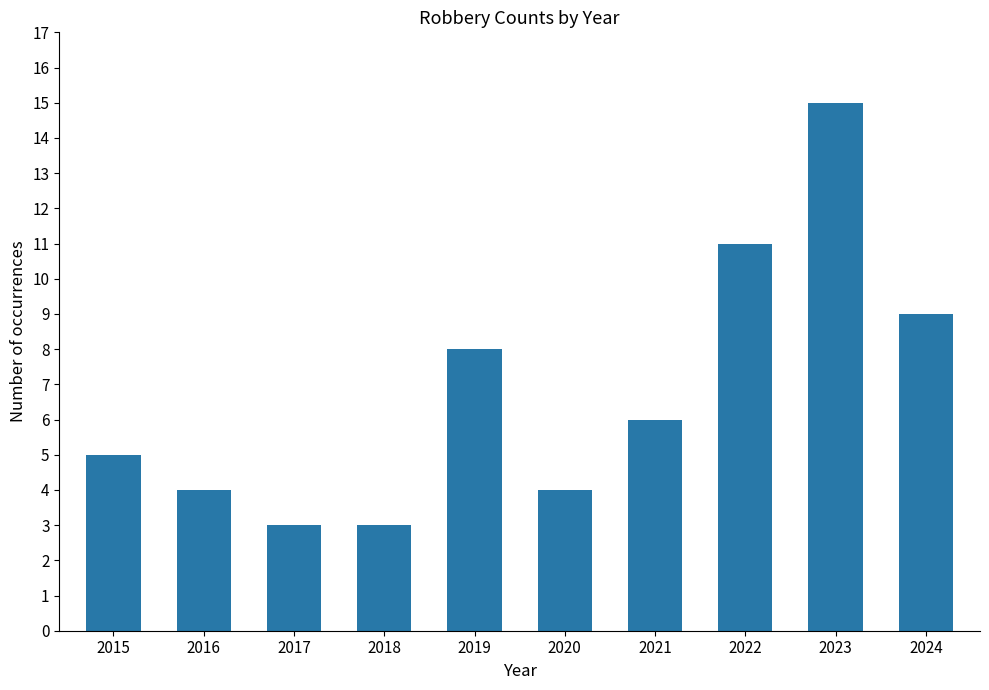

What is the difference between the maximum and minimum values?

12